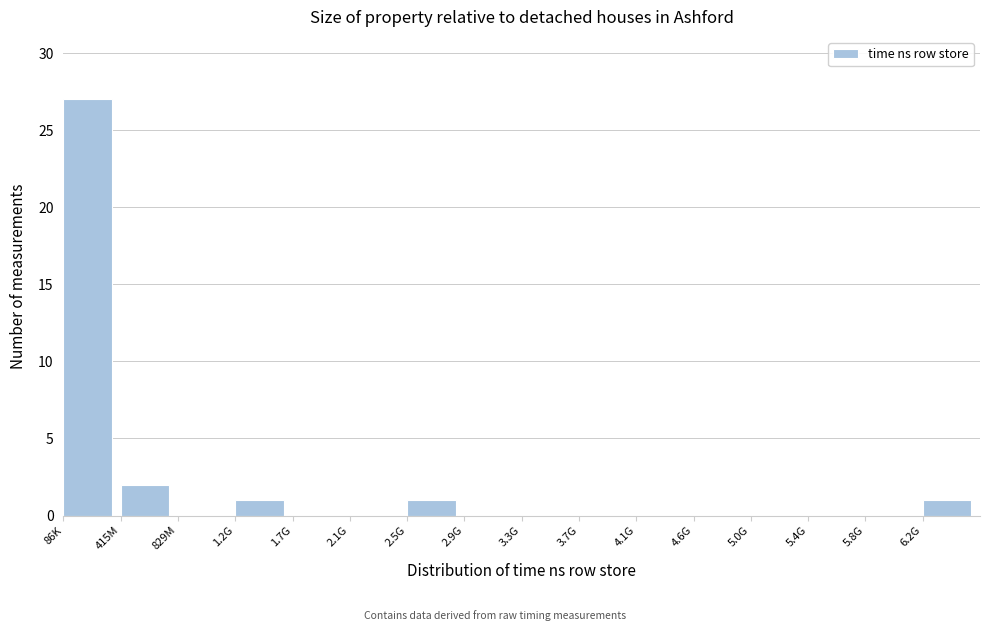

Reading left to right, list all the values displayed in this chart.

86K=27	415M=2	829M=0	1.2G=1	1.7G=0	2.1G=0	2.5G=1	2.9G=0	3.3G=0	3.7G=0	4.1G=0	4.6G=0	5.0G=0	5.4G=0	5.8G=0	6.2G=1